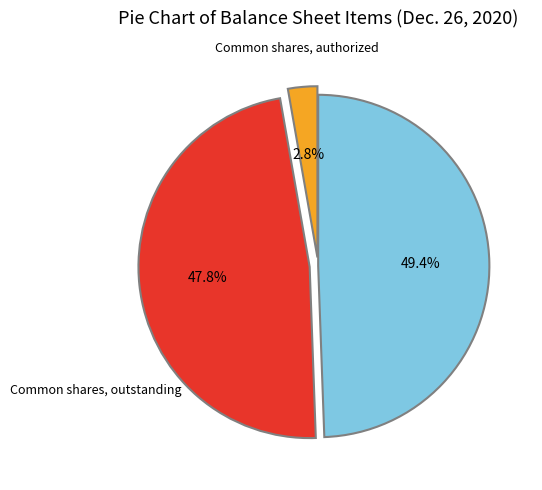

Does any single category account for the majority?

No